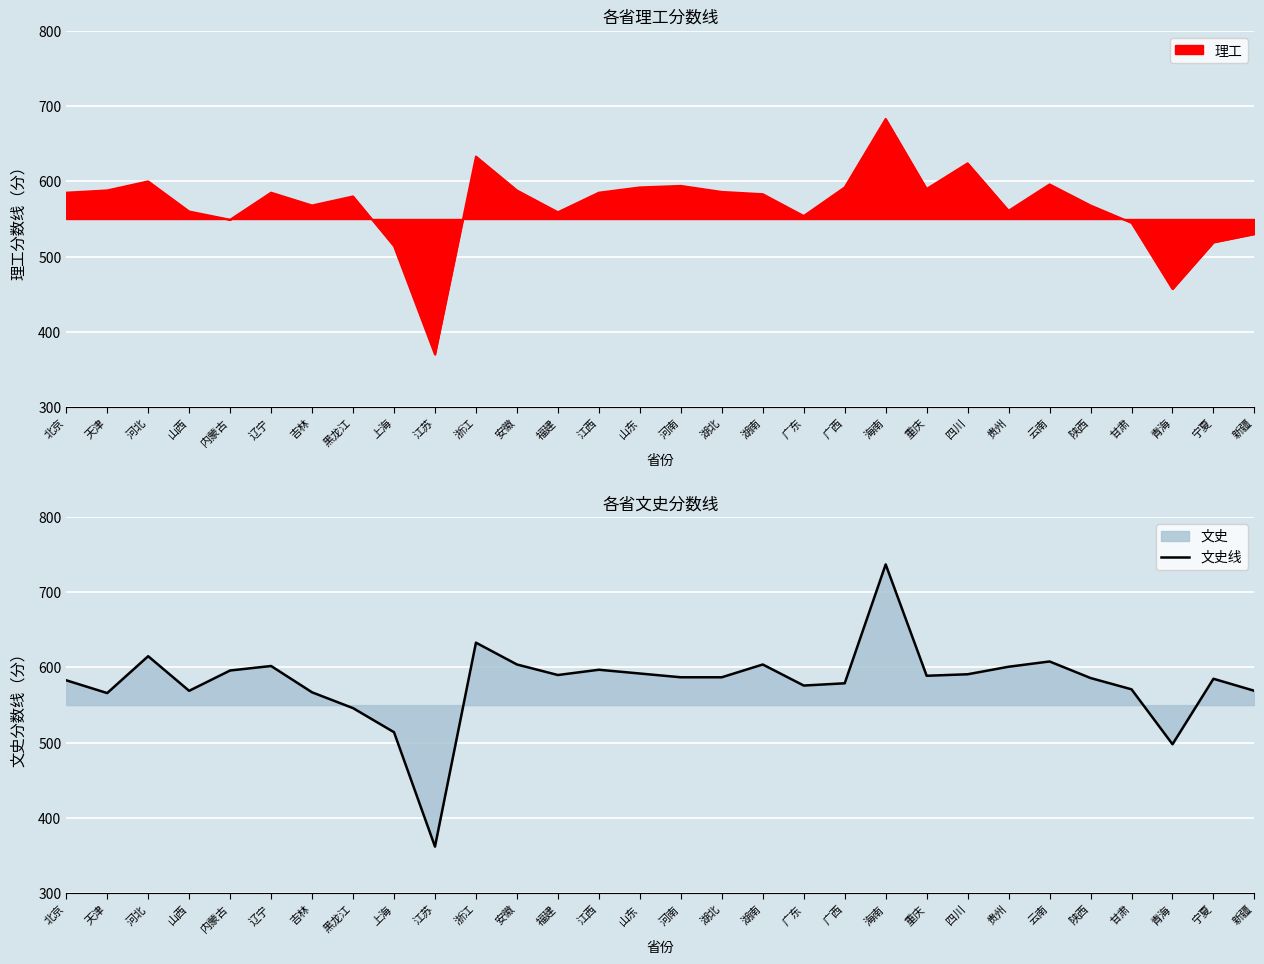

How many points are lower than both their immediate neighbors (excluding endpoints)?

7